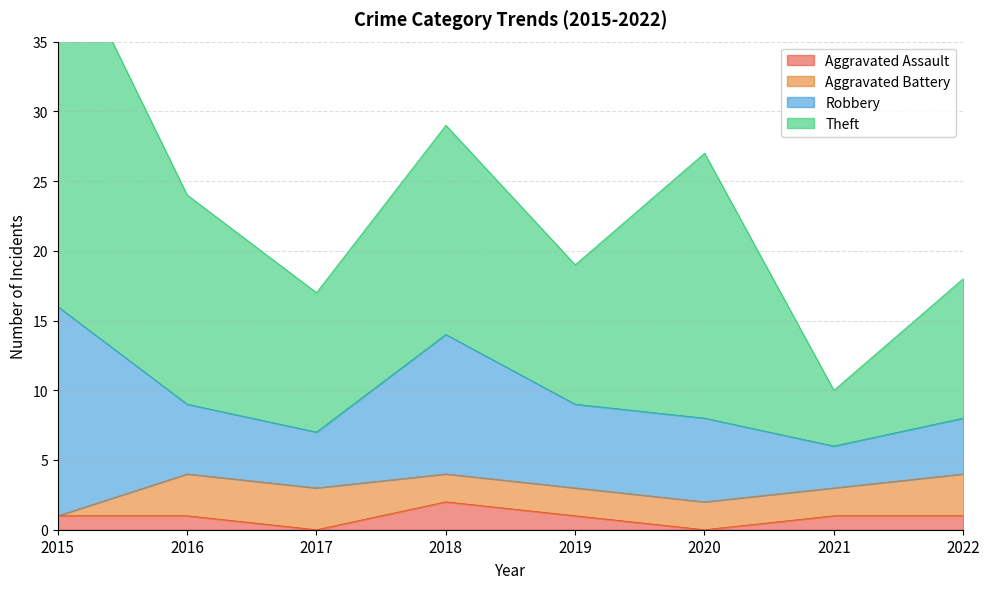

Which series has the largest range (max minus min)?

Theft